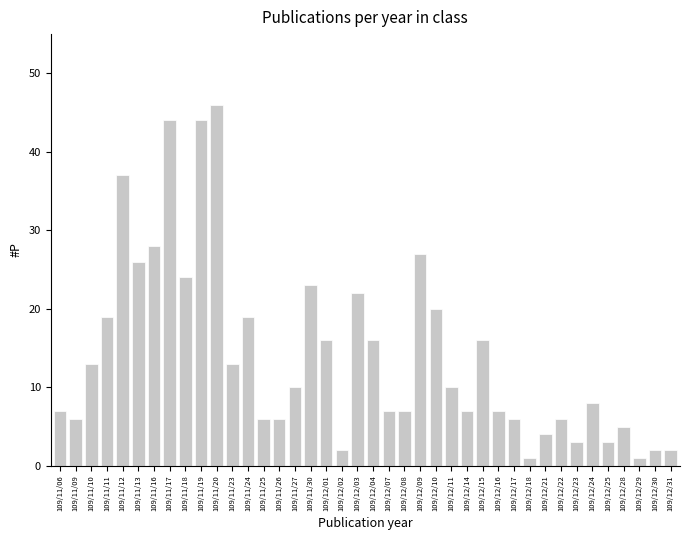

True or false: the data shows 2 at 109/12/31.

True